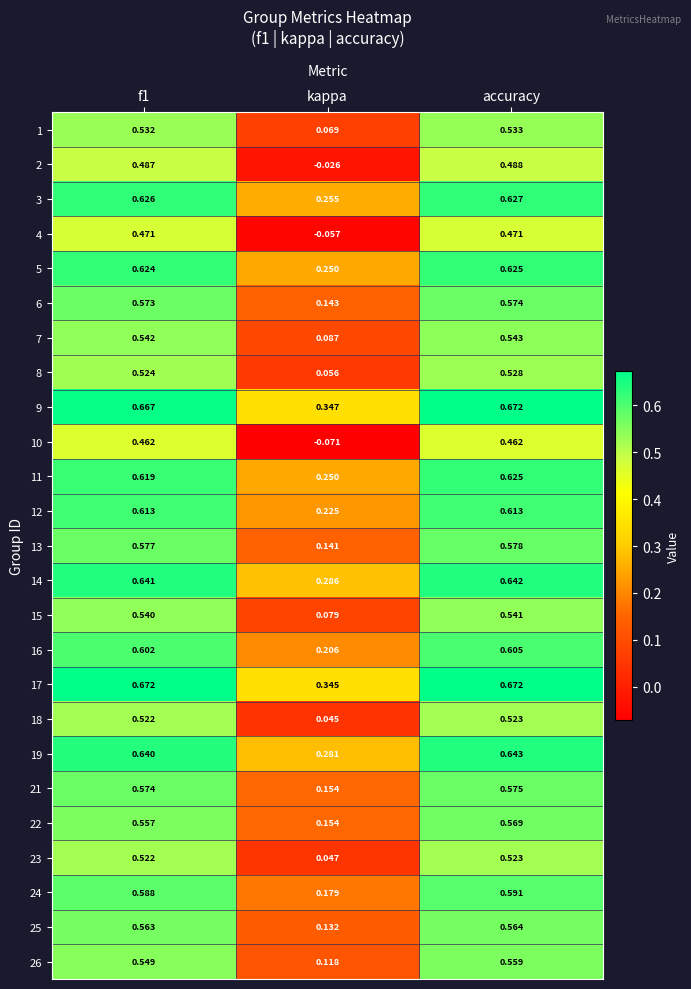

Where is 25 nearest to the value 0?

kappa